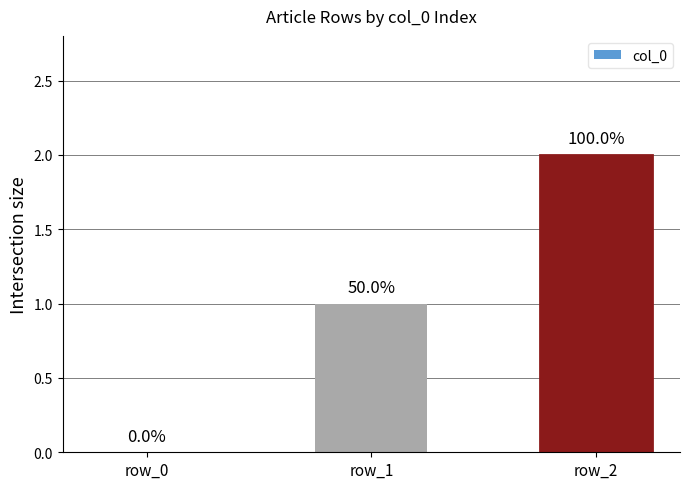

How many positive values are there?

2